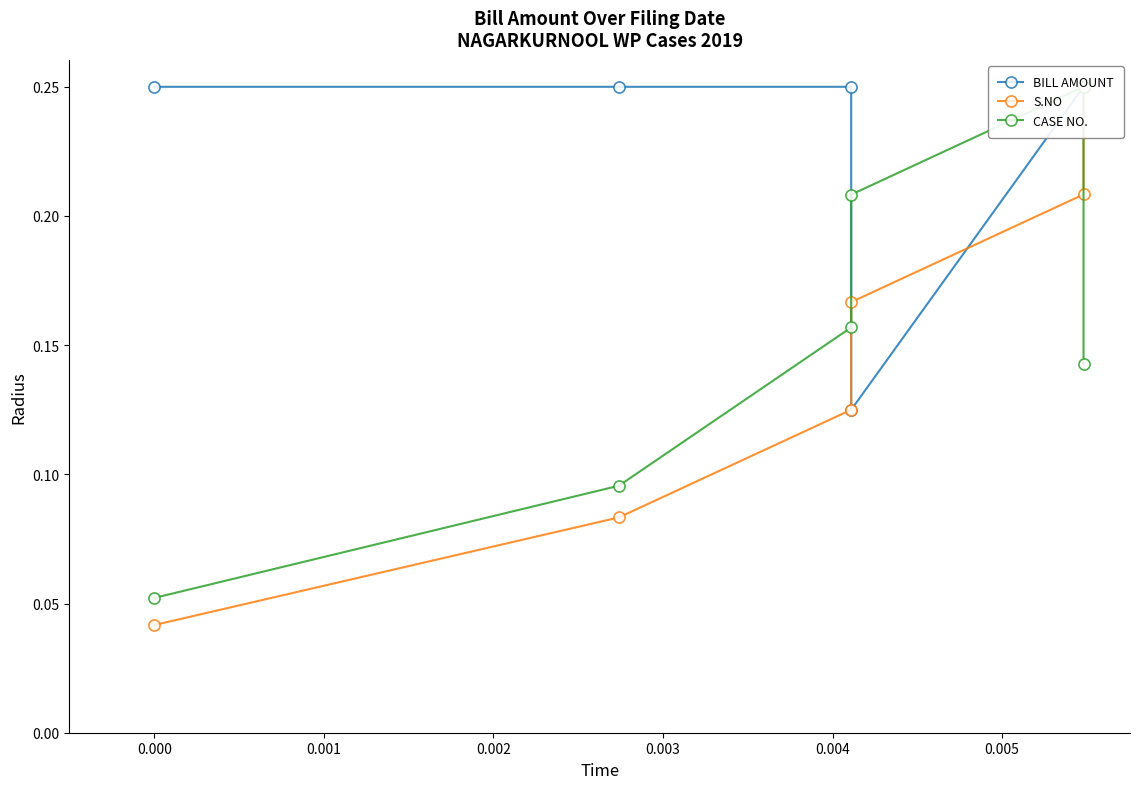

What is the difference between the maximum and minimum values in the BILL AMOUNT series?

0.1